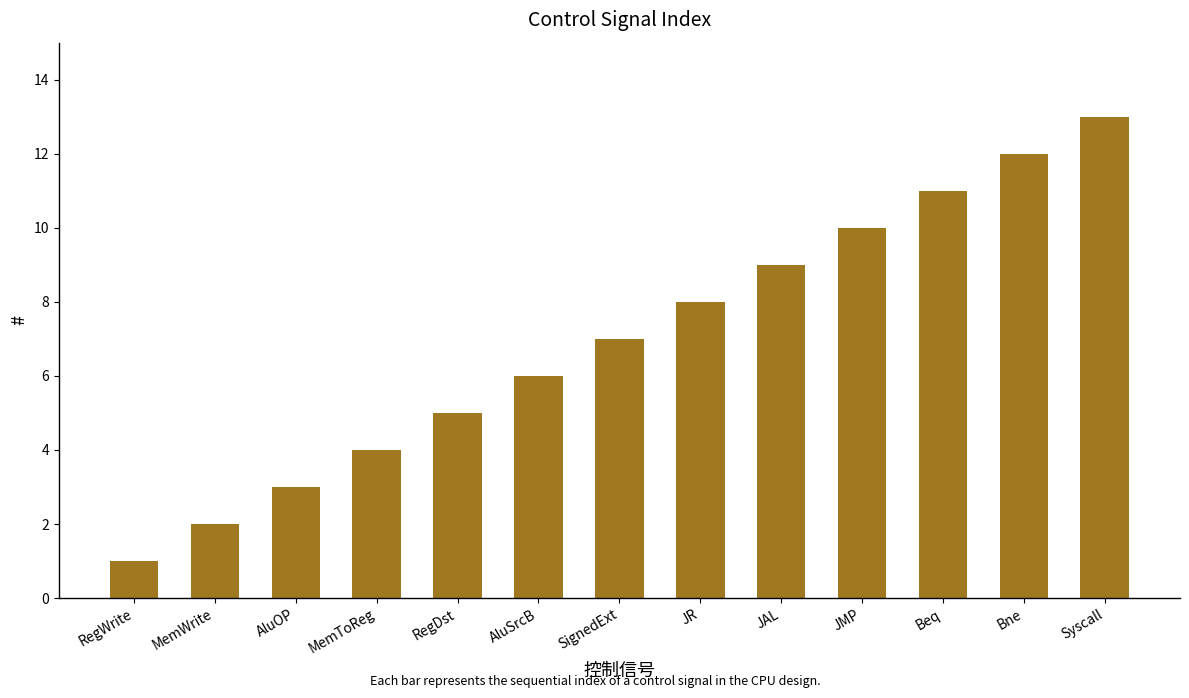

List the labels in order of value, smallest first.

RegWrite, MemWrite, AluOP, MemToReg, RegDst, AluSrcB, SignedExt, JR, JAL, JMP, Beq, Bne, Syscall